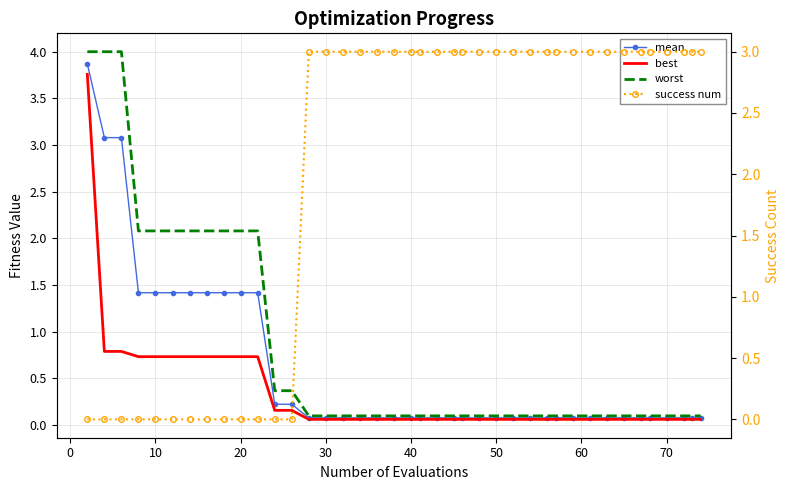

The value of worst at 23 is 0.2. True or false?

False